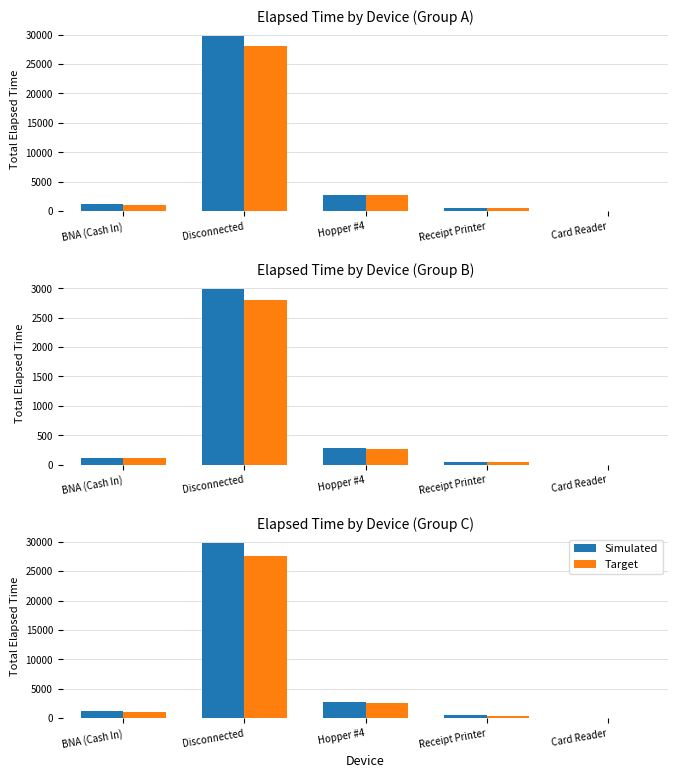

At which category is the sum across all series the highest?

Disconnected